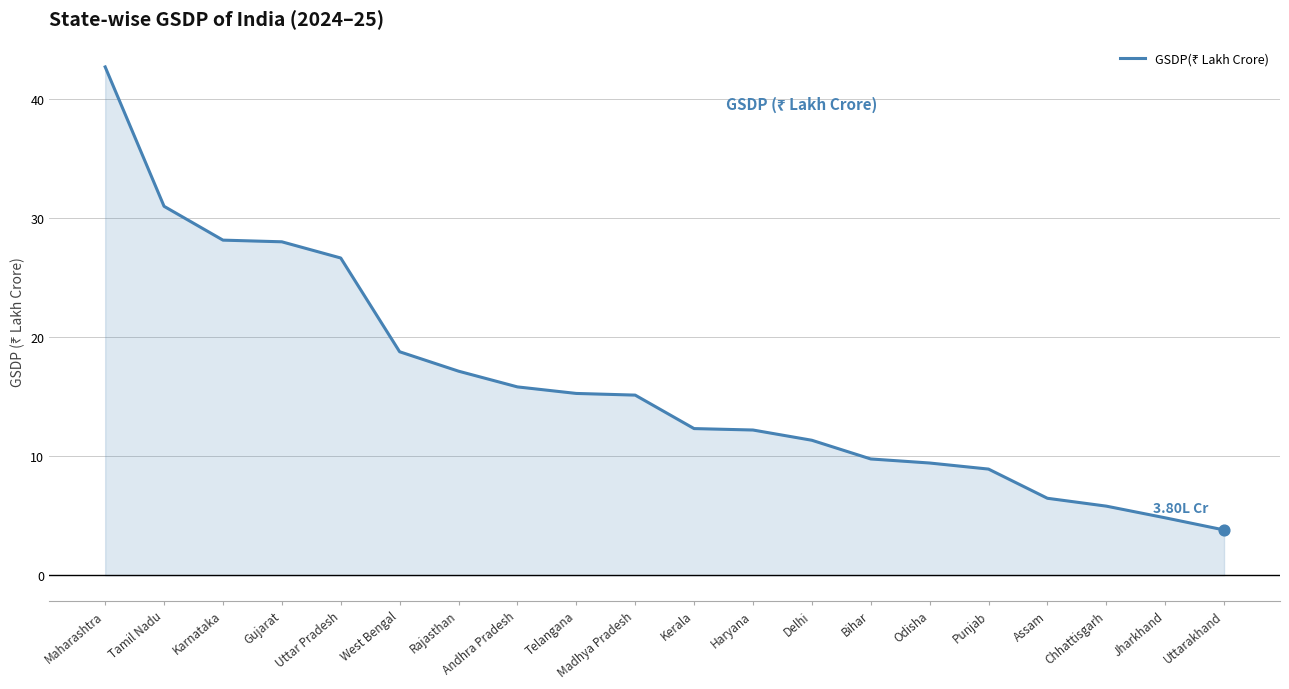

What is the change in value from Karnataka to Delhi?

-16.8